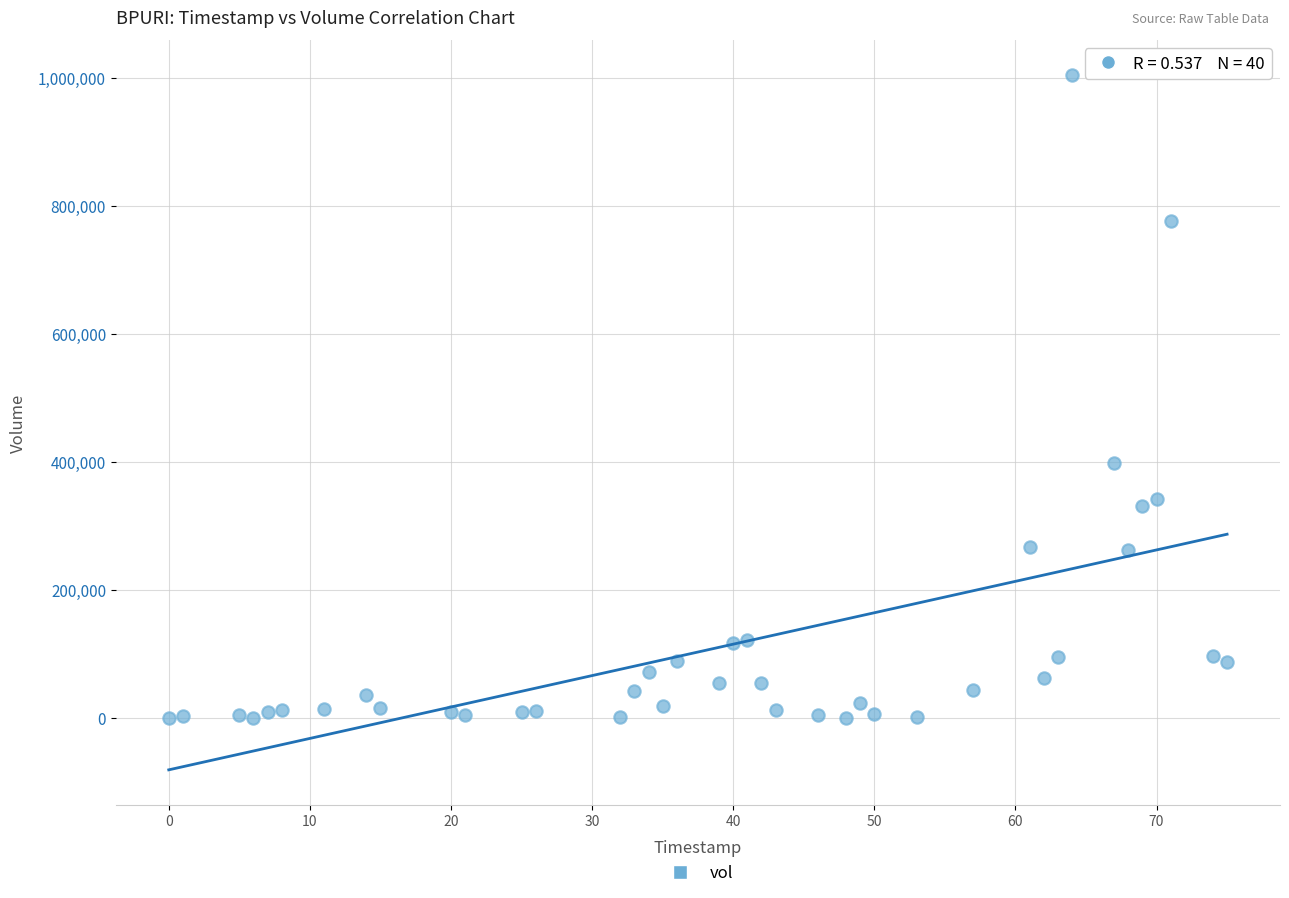

What is the range of X values (max minus min)?

75